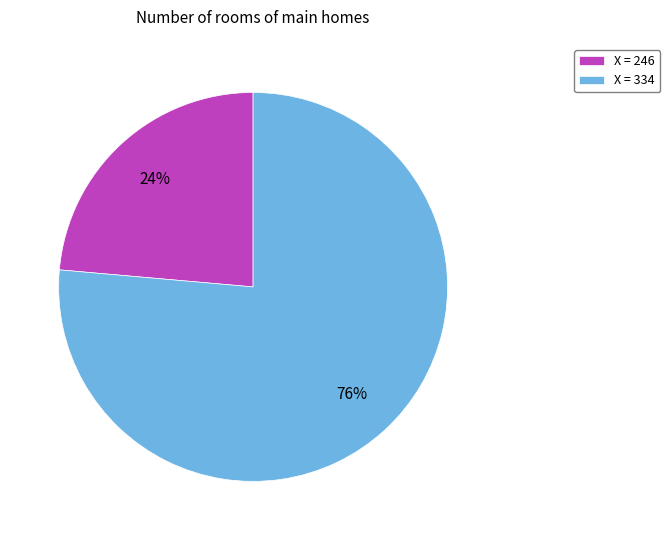

Which category has the biggest portion of the pie?

X = 334